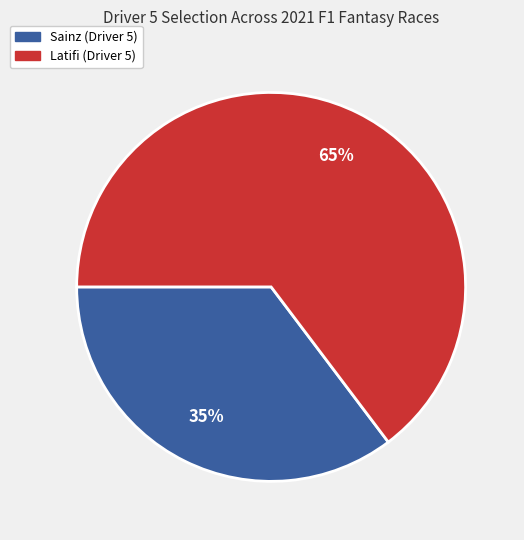

To the nearest percent, what is the average slice percentage?

50%